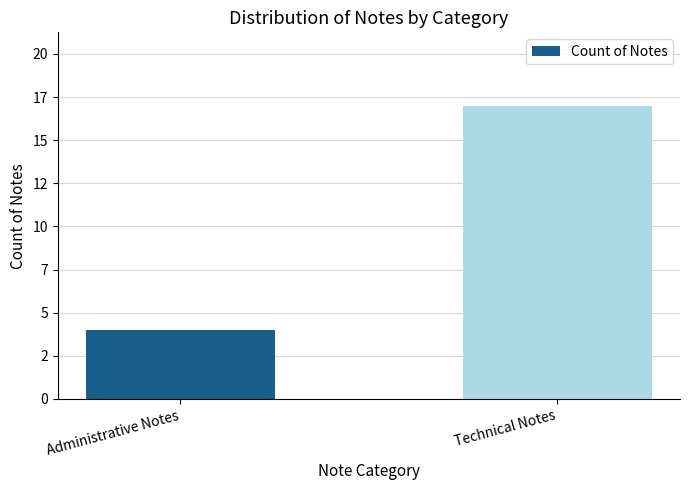

Are the bars horizontal?

No